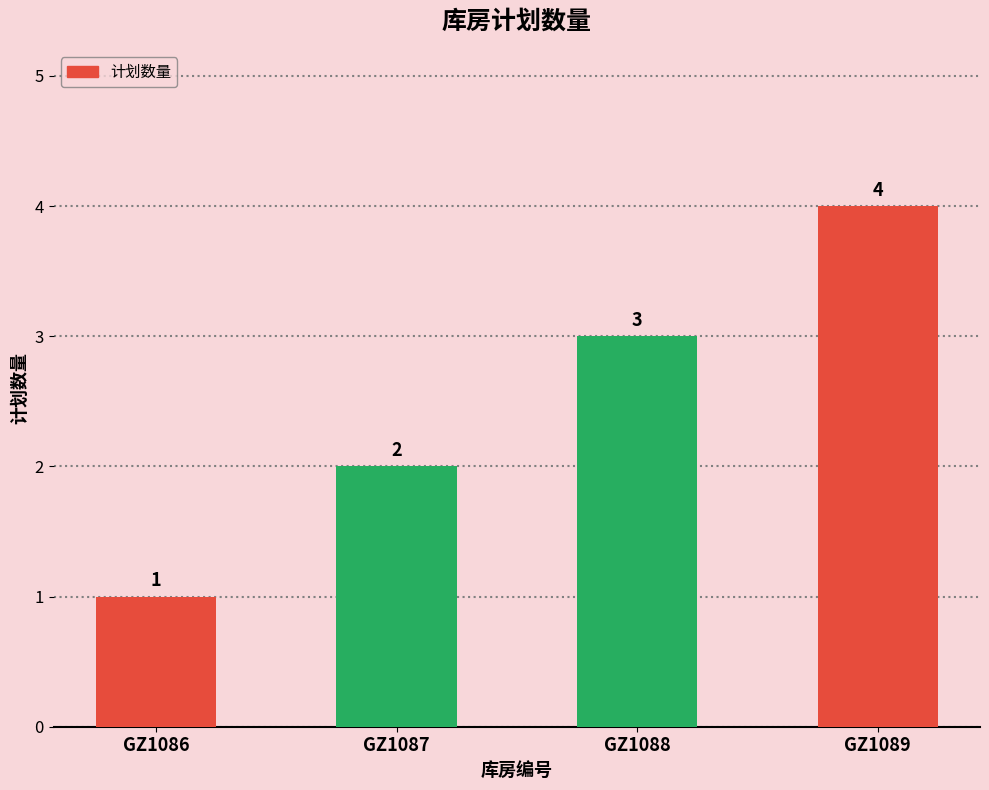

How many values are between 2 and 4?

3